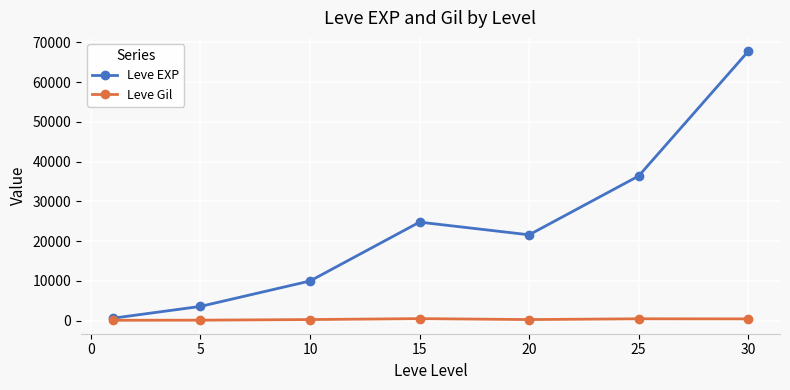

What is the greatest value displayed?

67730